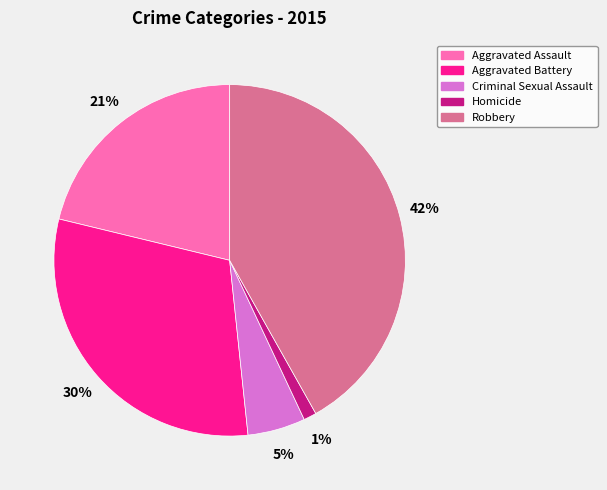

Combined, do Aggravated Battery and Aggravated Assault account for over 50%?

Yes